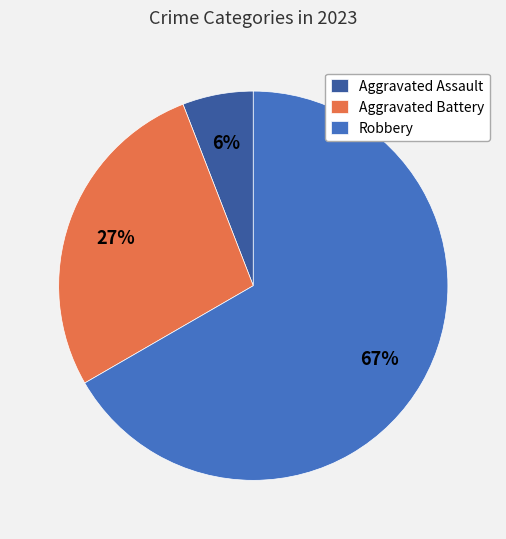

To the nearest percent, what percentage of the pie is Aggravated Assault?

6%